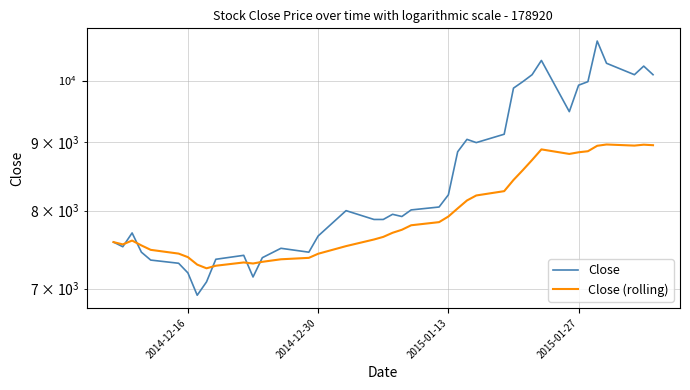

True or false: Close and Close (rolling) cross at least once.

True